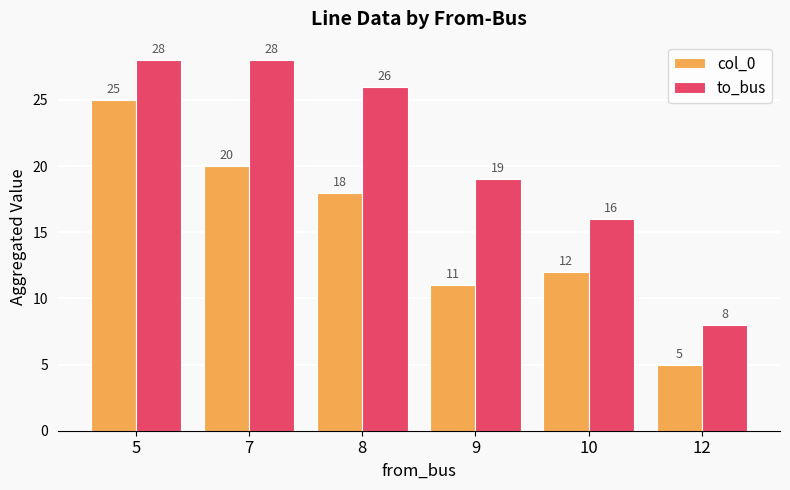

Does the chart contain any negative values?

No